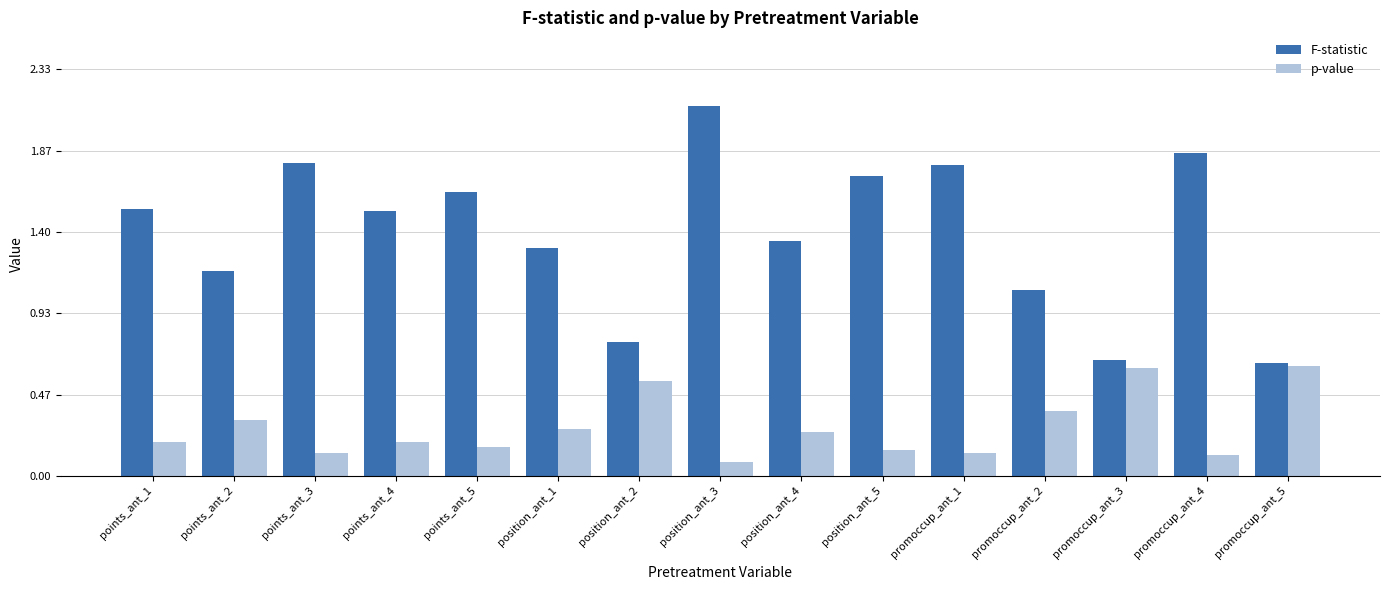

What is the sum of all p-value values?

4.2